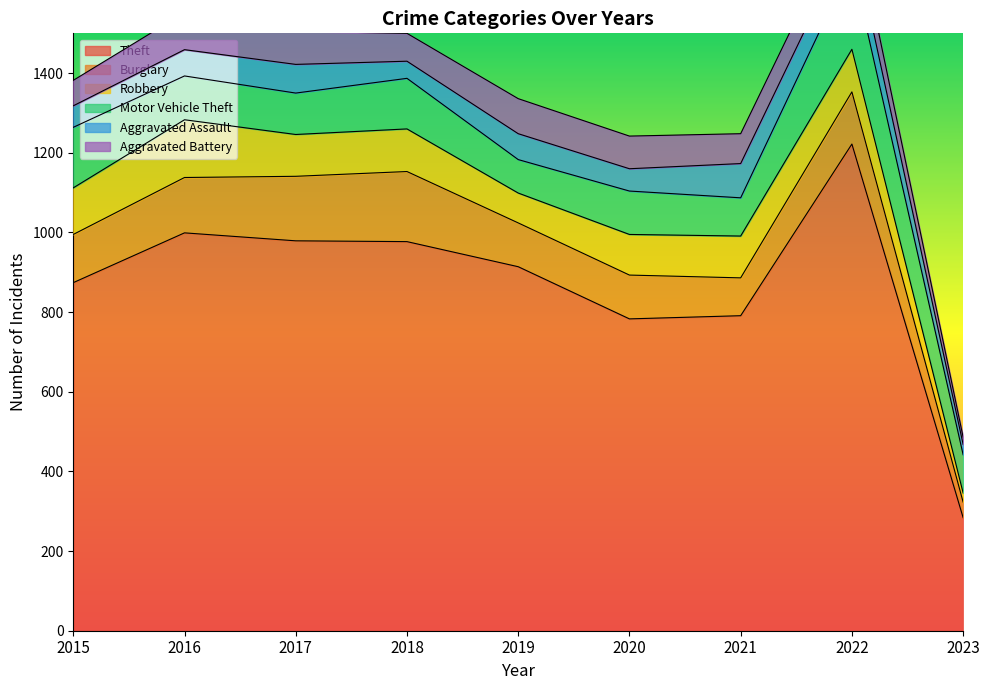

Does the chart have visible grid lines?

No